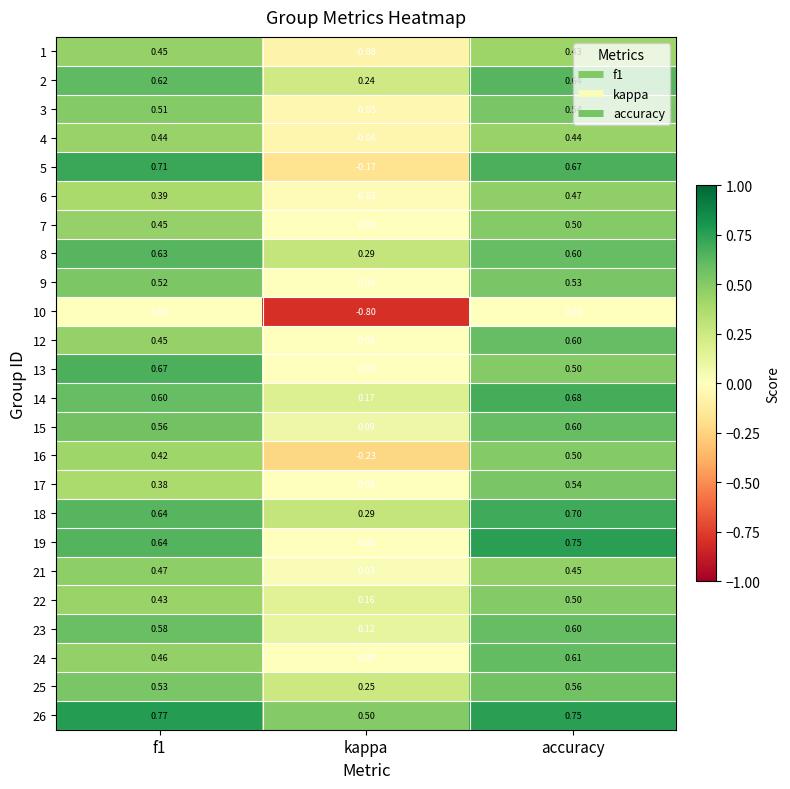

Which series changed the most between f1 and accuracy?

13